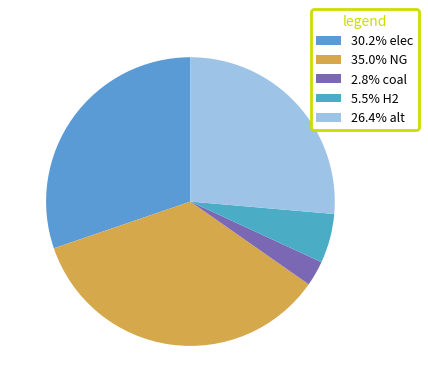

What is the smallest slice in the pie chart?

coal